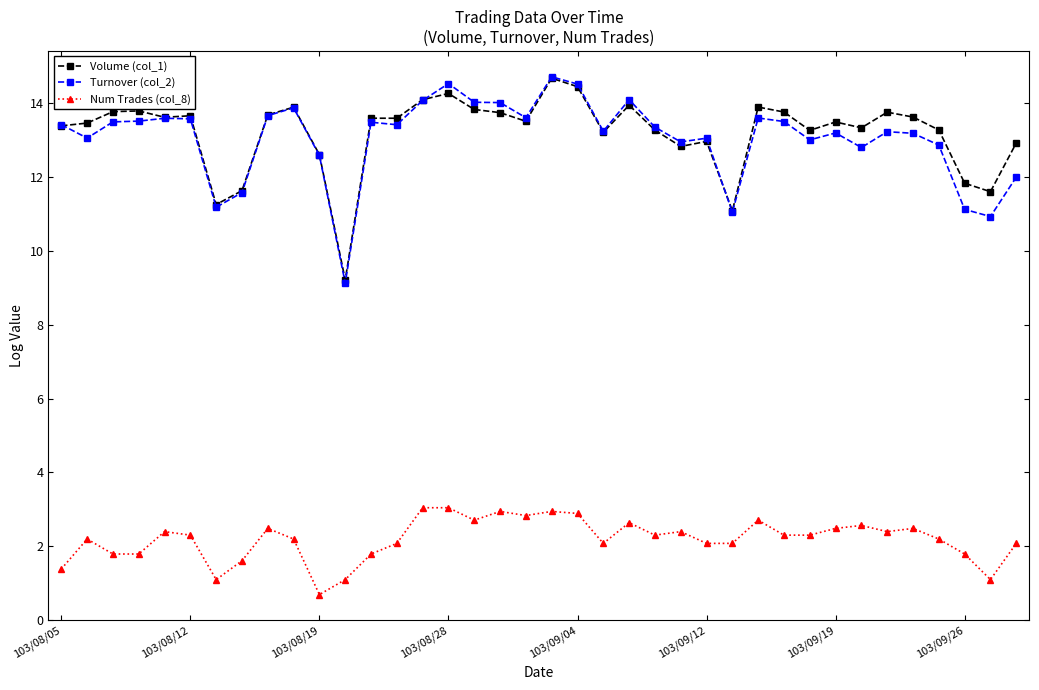

What is the value of the Volume (col_1) point at the 22nd from the left?

13.2